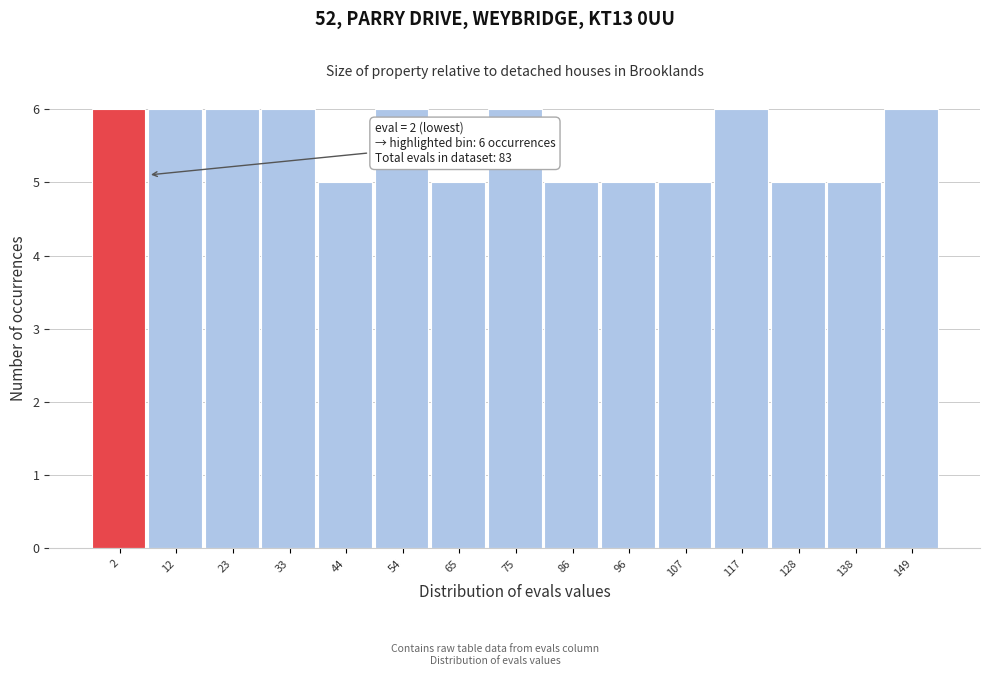

Reading left to right, list all the values displayed in this chart.

6	6	6	6	5	6	5	6	5	5	5	6	5	5	6